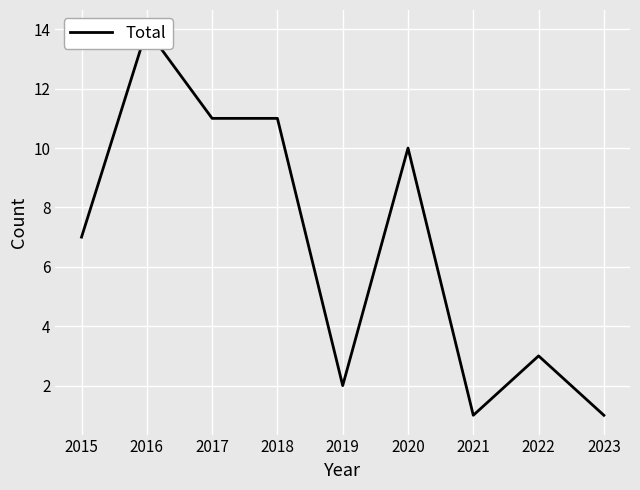

At which label does the data first exceed 7?

2016